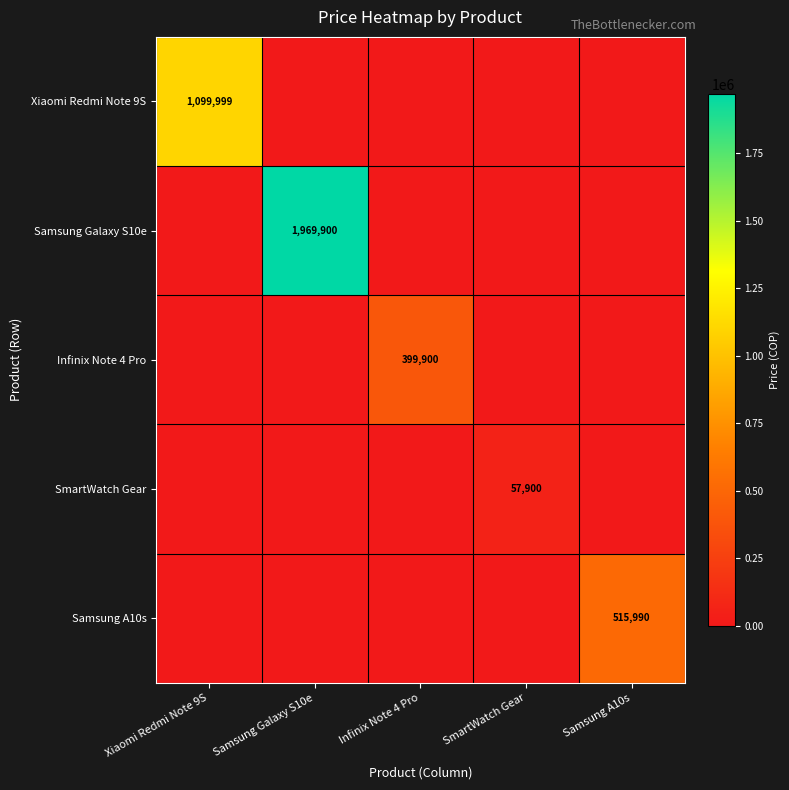

Is it true that SmartWatch Gear equals 0 at Samsung Galaxy S10e?

True